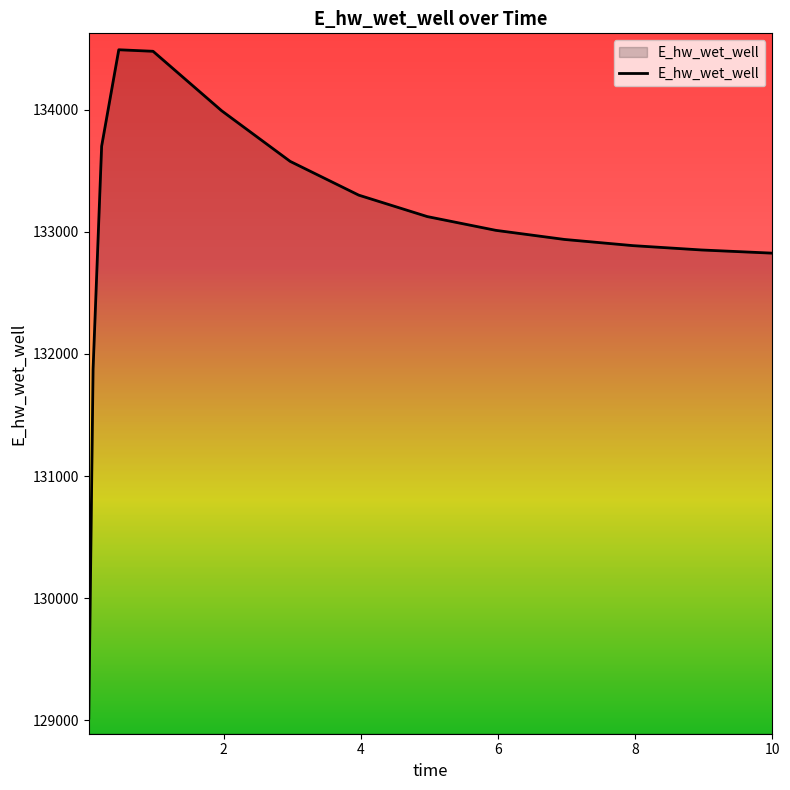

What is the difference between the maximum and minimum values?

5471.7